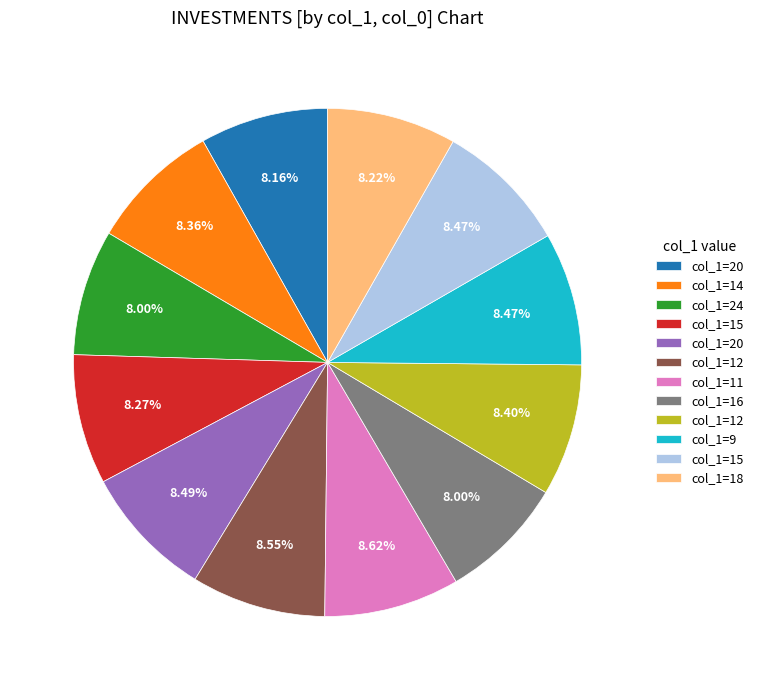

Is there a majority slice in this chart?

No